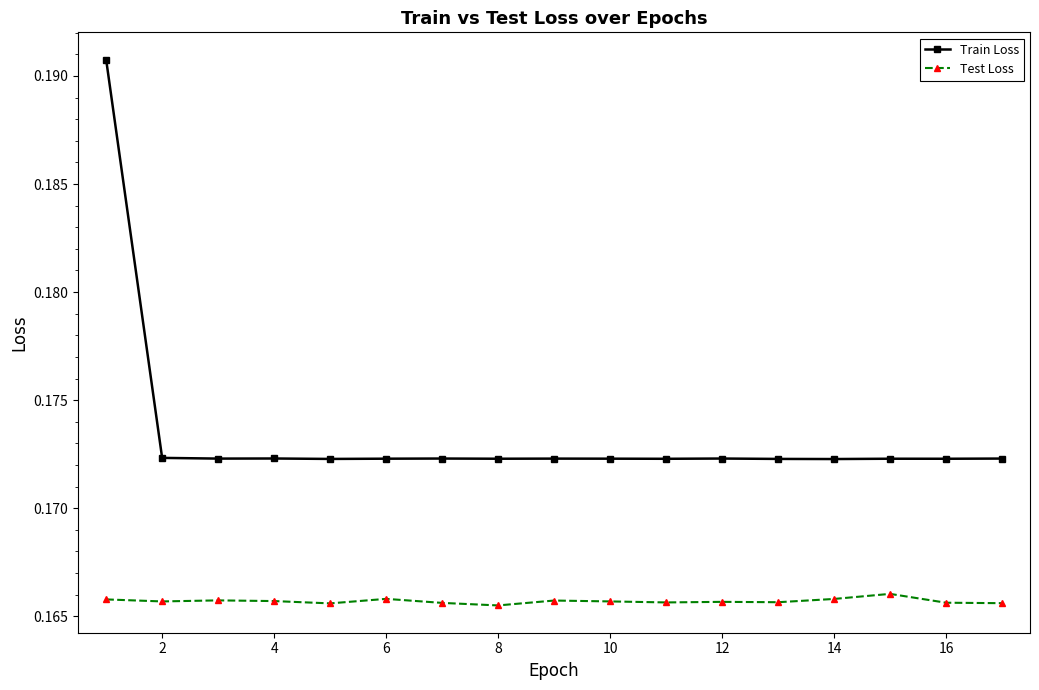

What is the sum of all Test Loss values?

2.8